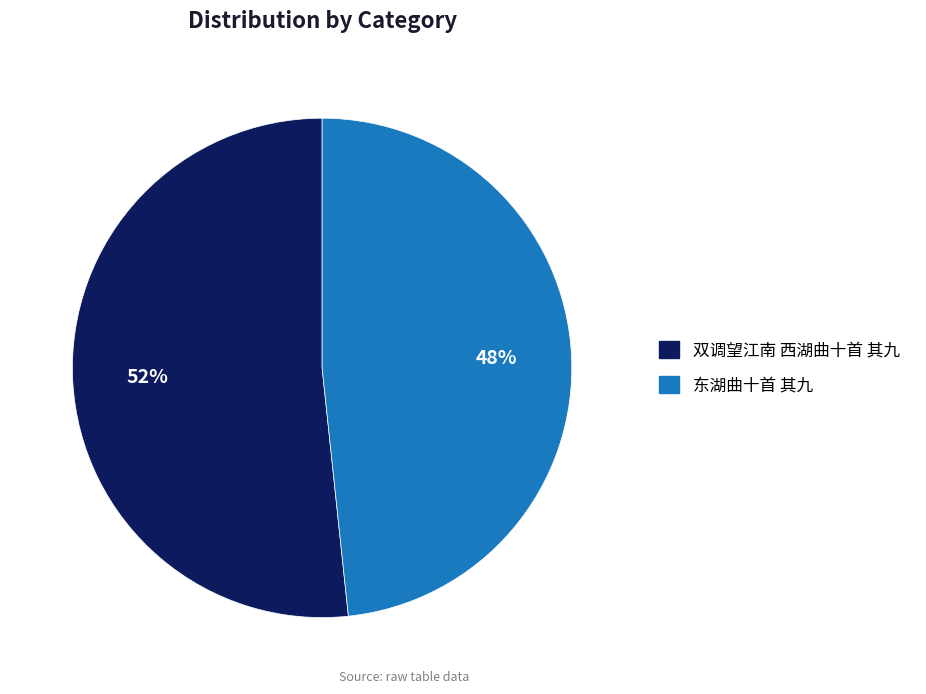

Count the number of slices in the pie.

2